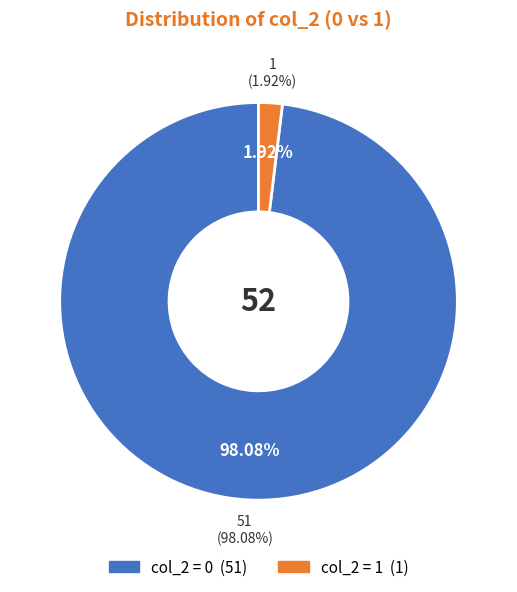

How many segments does this pie chart have?

2